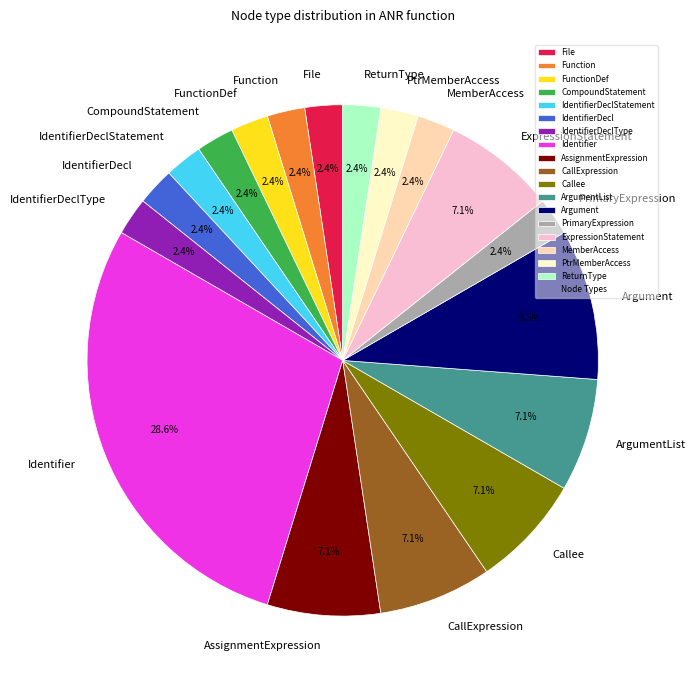

Is it true that PtrMemberAccess is 11% of the pie?

False